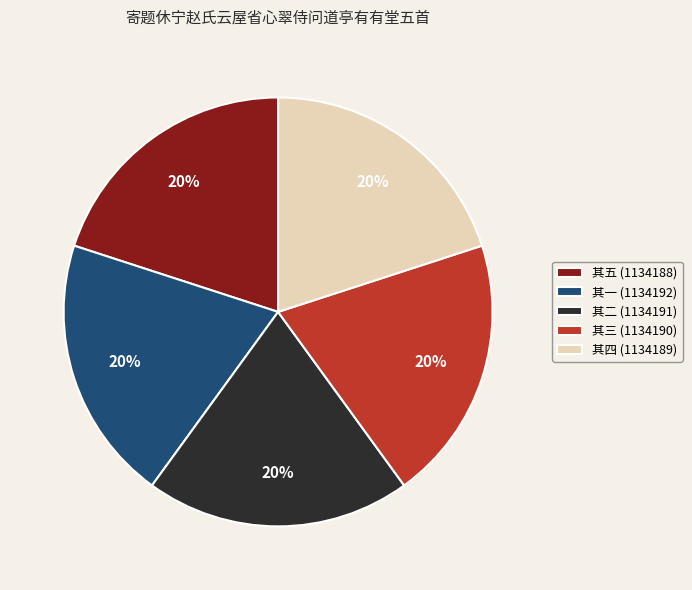

What is the ratio of the value at 其四 (1134189) to the value at 其三 (1134190)?

1.0